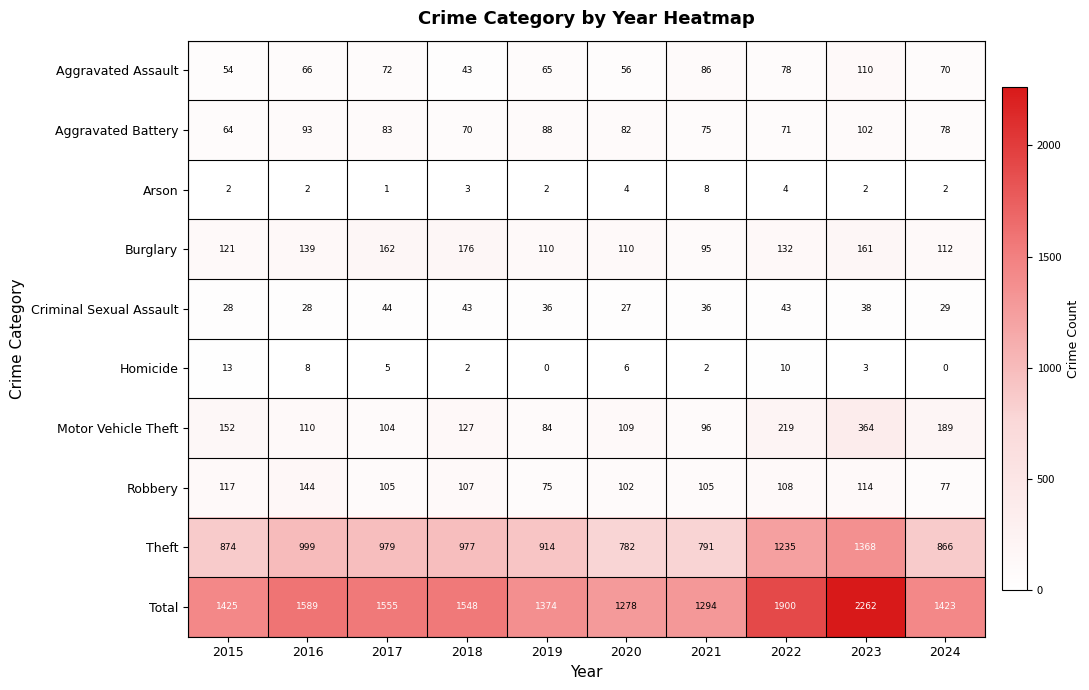

Which category has the highest value across all series?

2023